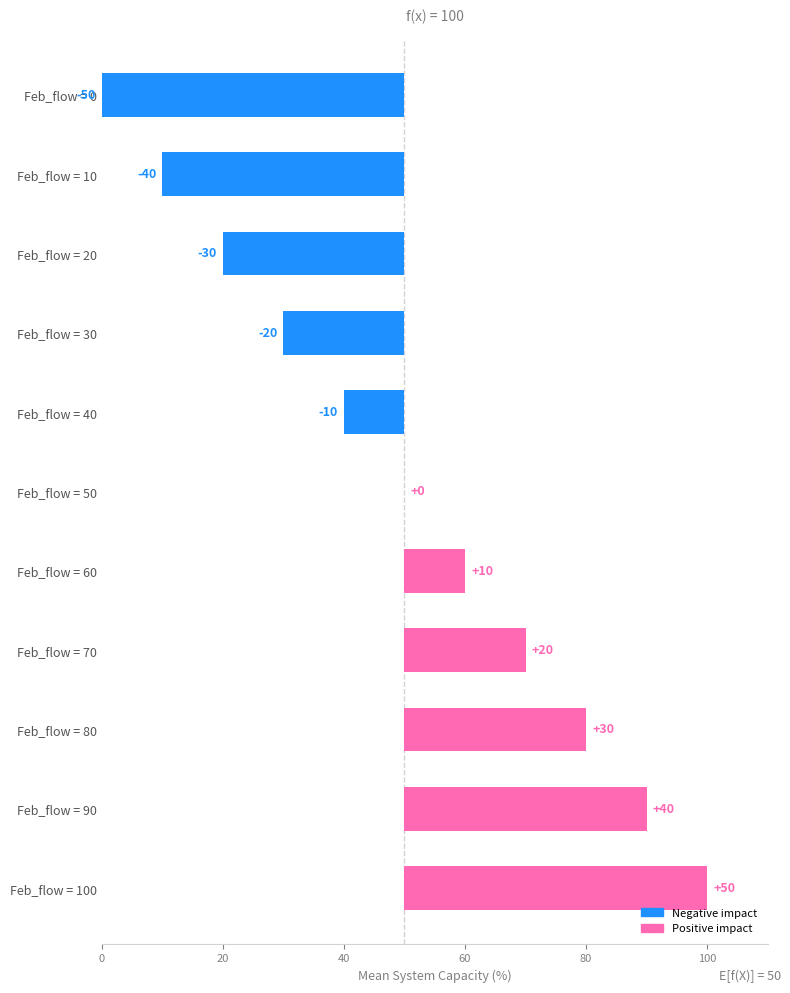

Are the bars grouped side by side (vs. stacked)?

No